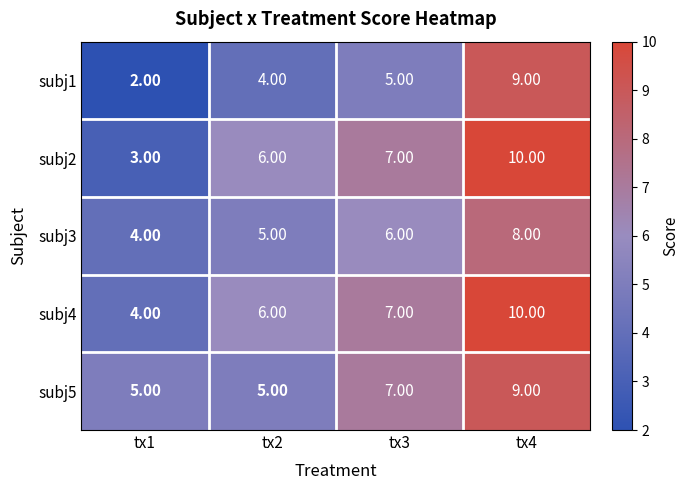

What is the difference between the highest and lowest values at tx1?

3